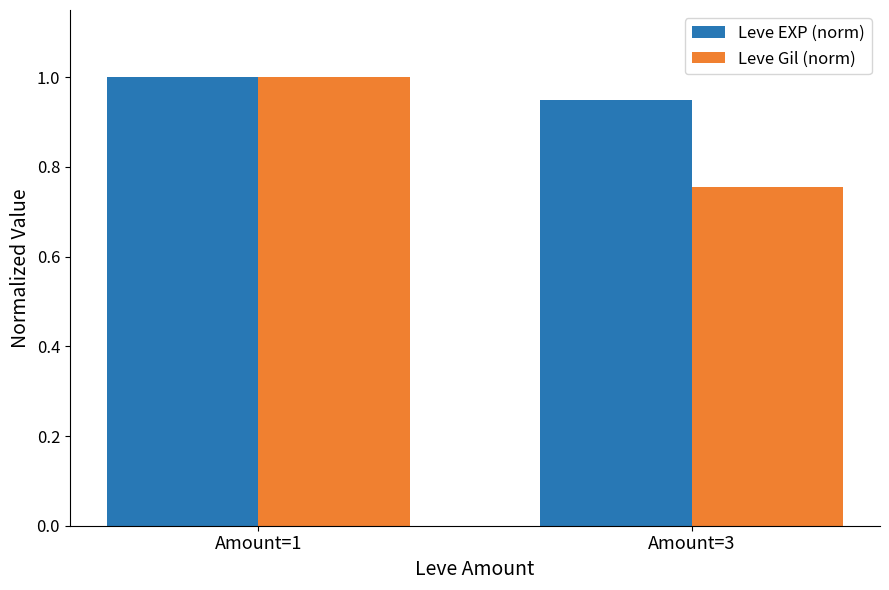

What is the sum of the Leve Gil (norm) values at Amount=1 and Amount=3?

1.8